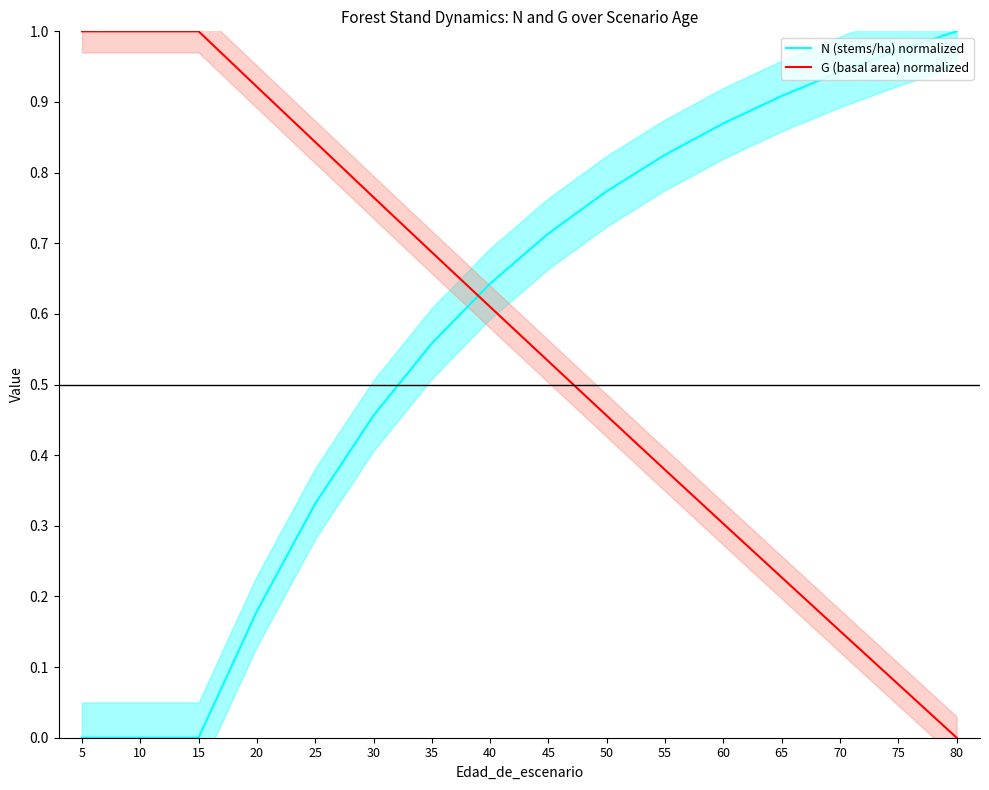

The value of N (stems/ha) normalized at 80 is 0.4. True or false?

False